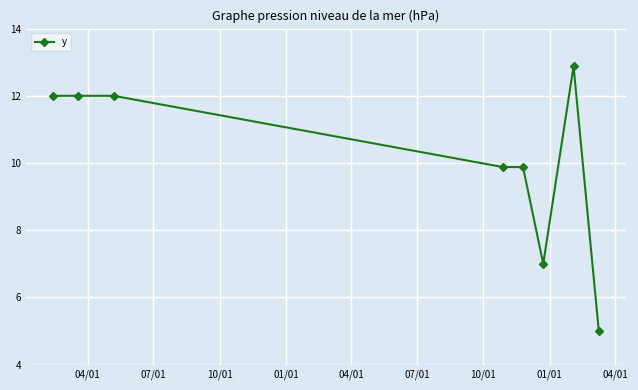

Reading right to left, transcribe all the data shown in this chart.

5.0	12.9	7.0	9.9	9.9	12.0	12.0	12.0